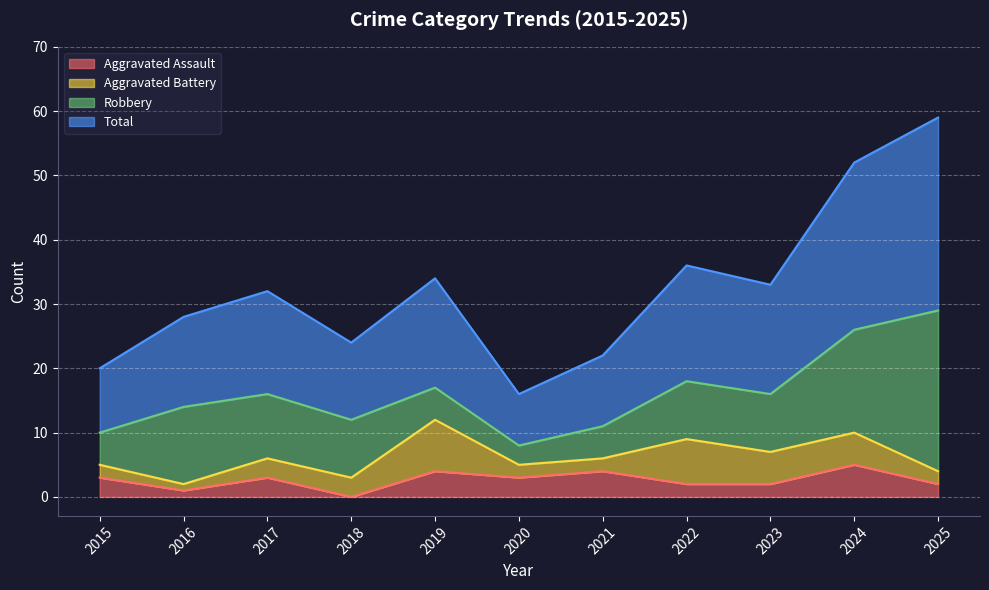

The Aggravated Assault series shows 2 at 2023. True or false?

True